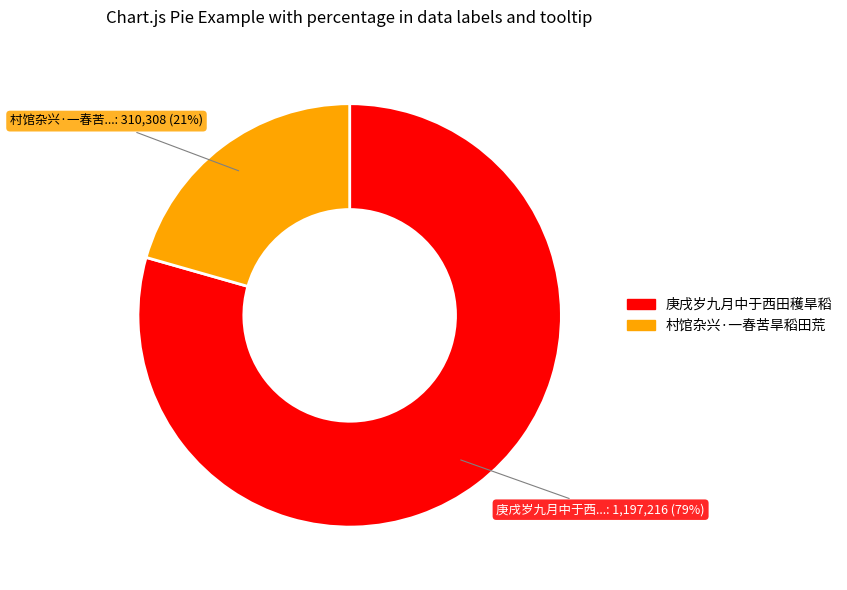

Which slice is the smallest?

村馆杂兴·一春苦旱稻田荒